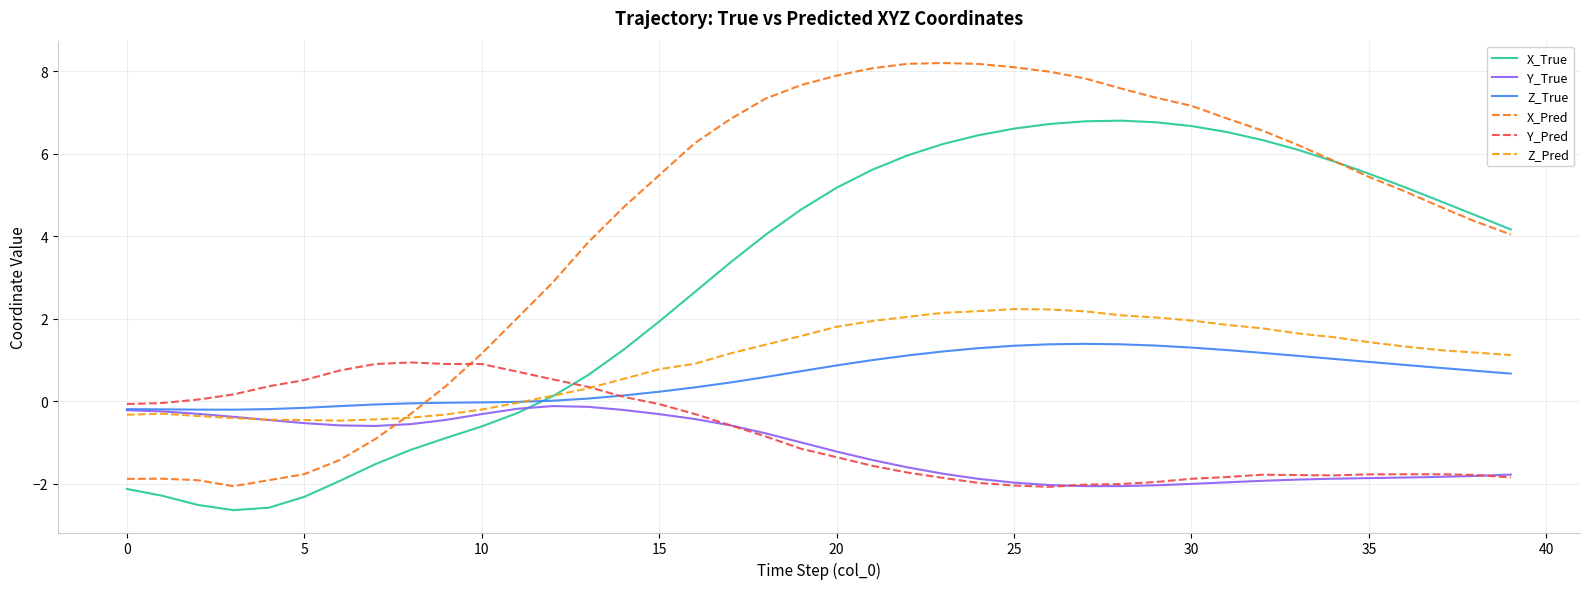

How many times do Z_True and X_Pred cross each other?

1